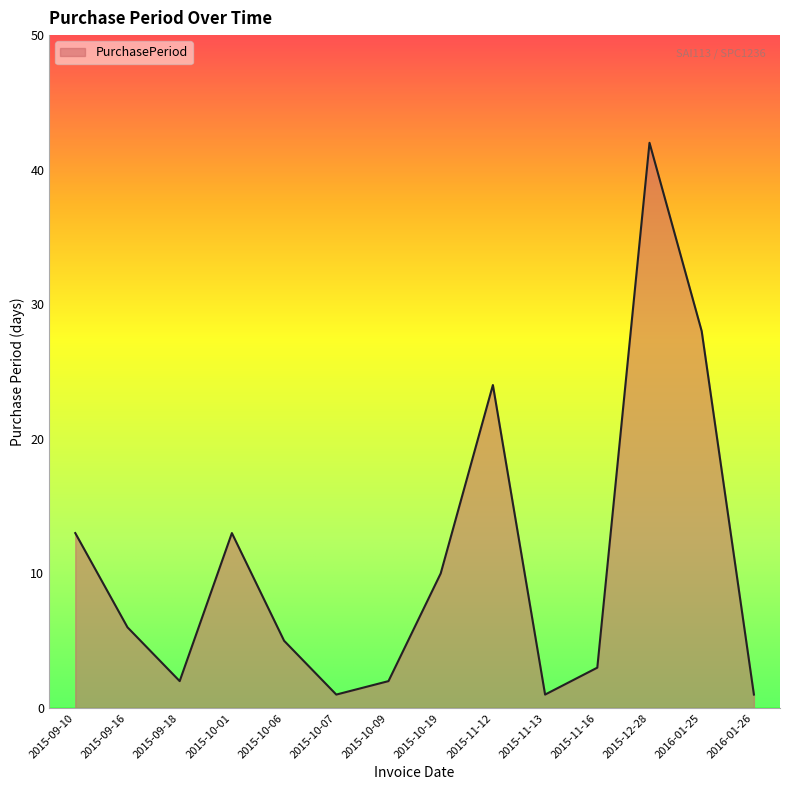

What is the difference between the maximum and minimum values?

41